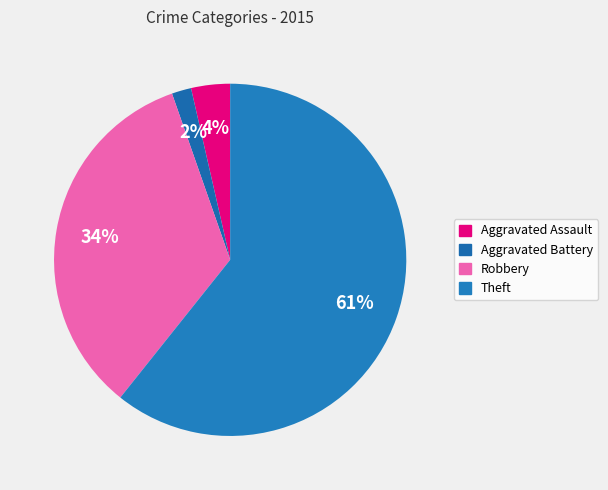

What portion of the pie excludes Robbery?

66.1%